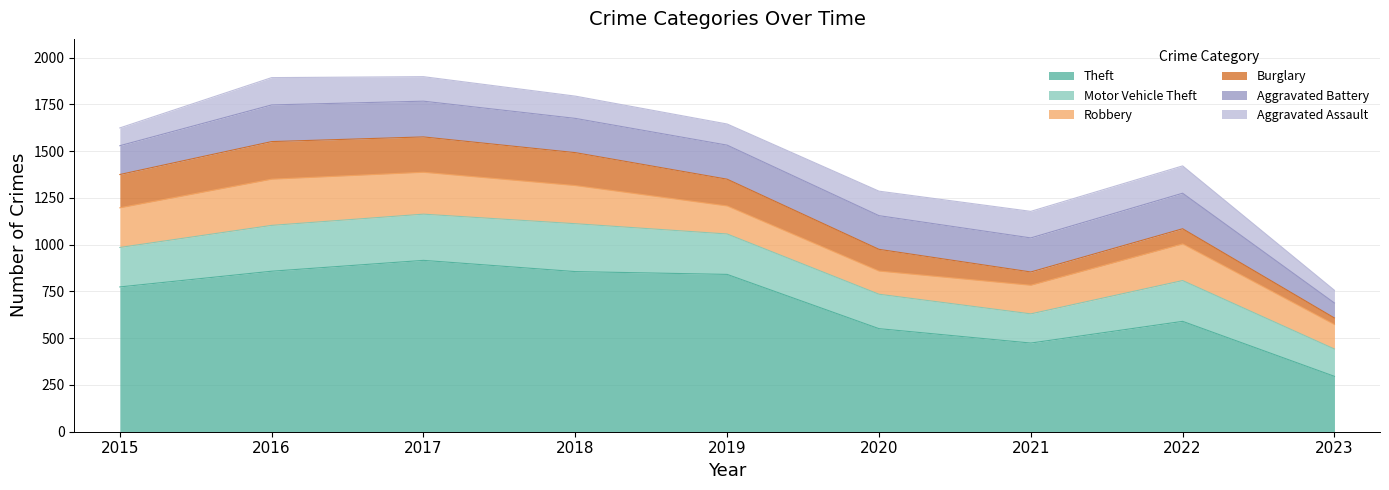

Reading left to right, list all the values displayed in this chart.

Theft: 774	858	916	856	841	551	474	590	296
Motor Vehicle Theft: 211	245	247	256	216	184	156	218	146
Robbery: 212	247	224	204	150	124	153	196	131
Burglary: 178	201	189	176	143	116	71	81	35
Aggravated Battery: 154	196	191	183	182	180	182	190	80
Aggravated Assault: 95	146	131	119	113	131	142	146	68